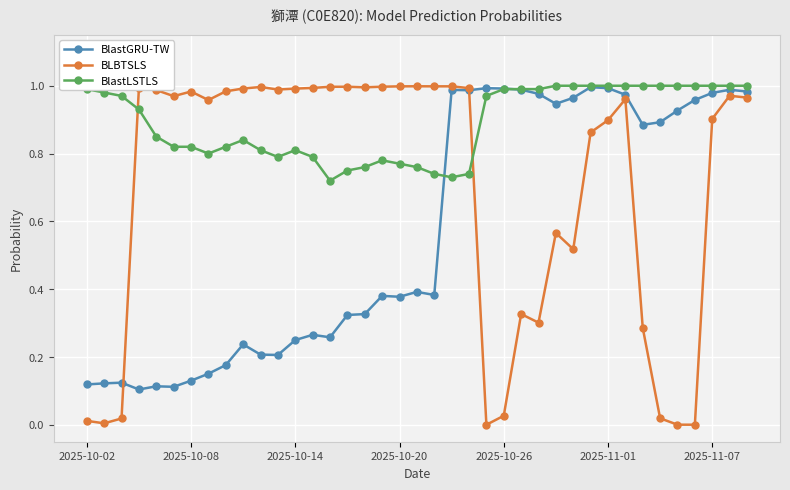

How many times do BLBTSLS and BlastLSTLS cross each other?

2